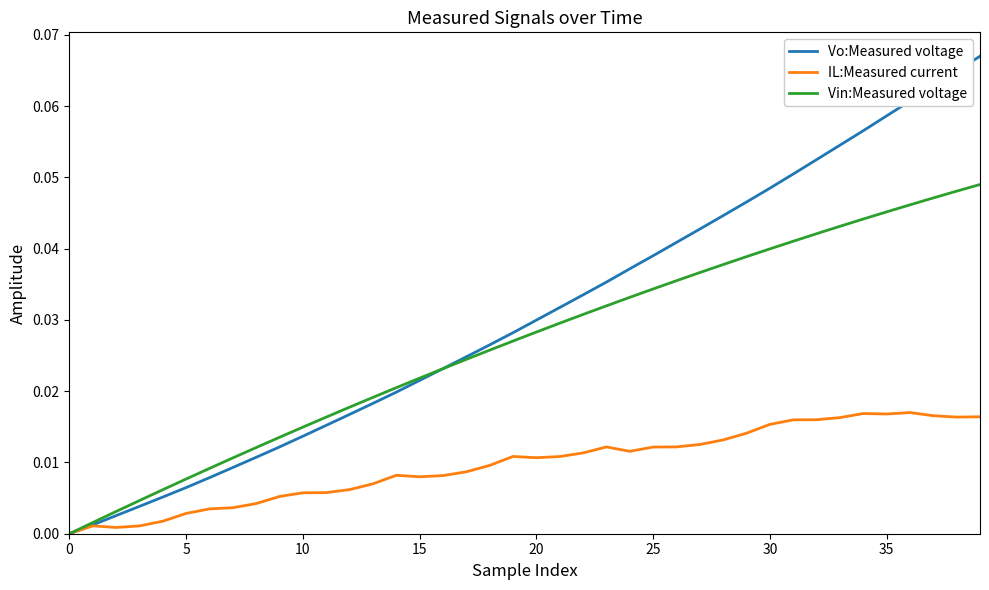

Which series has the largest range (max minus min)?

Vo:Measured voltage